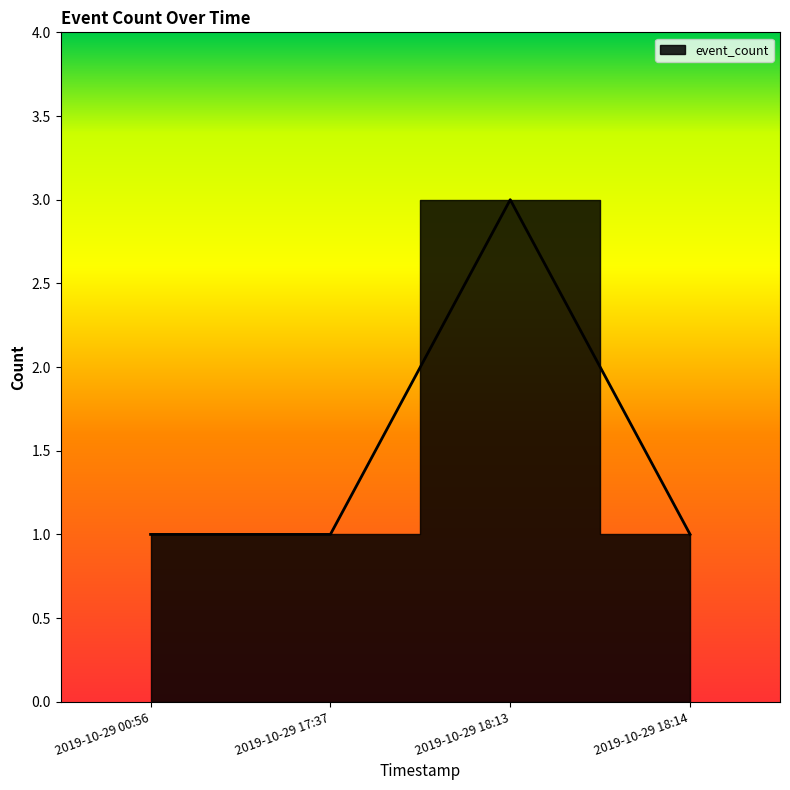

The chart shows a value of 4 at 2019-10-29 18:13. True or false?

False